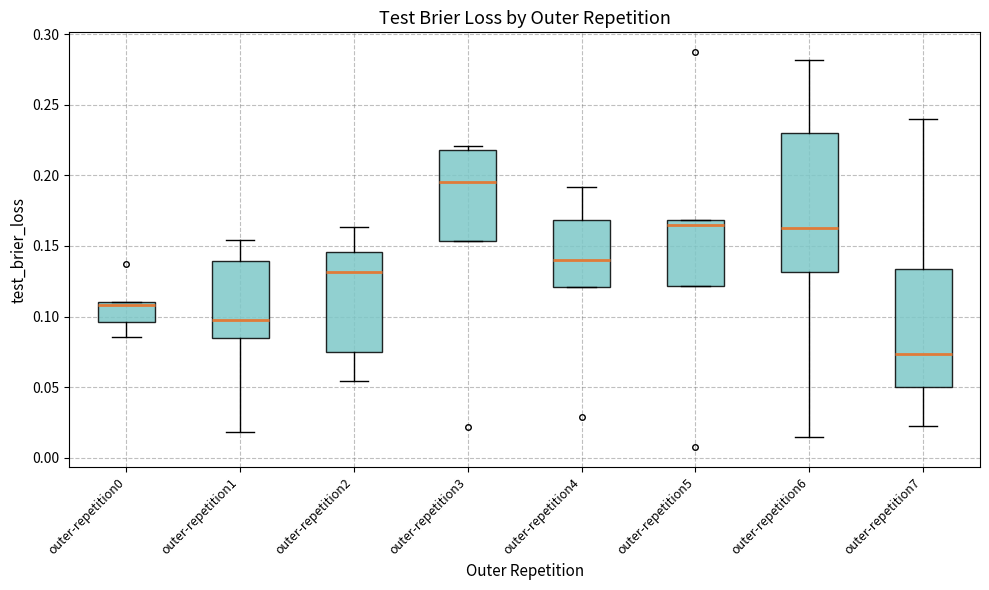

Which box is the tallest, from its lower edge to its upper edge?

outer-repetition6